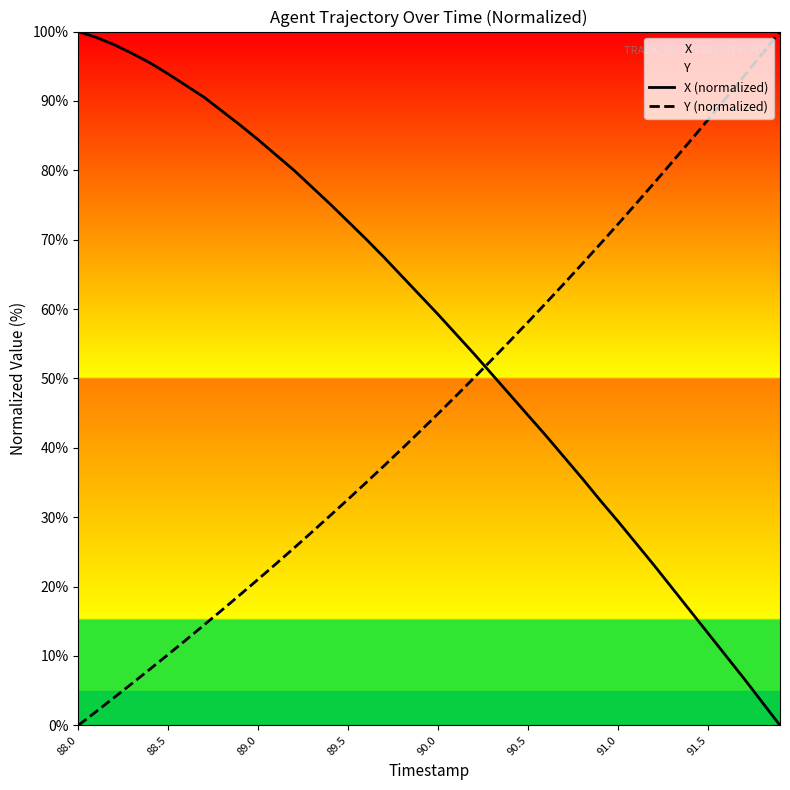

What is the value of the X (normalized) point at the 29th from the left?

35.6